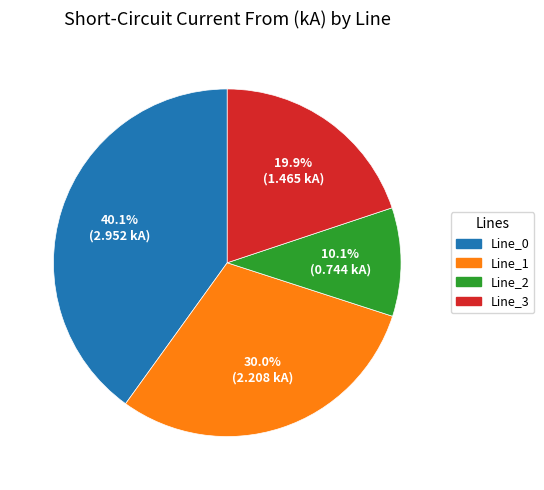

To the nearest percent, what is the difference between the largest and smallest slice percentages?

30%